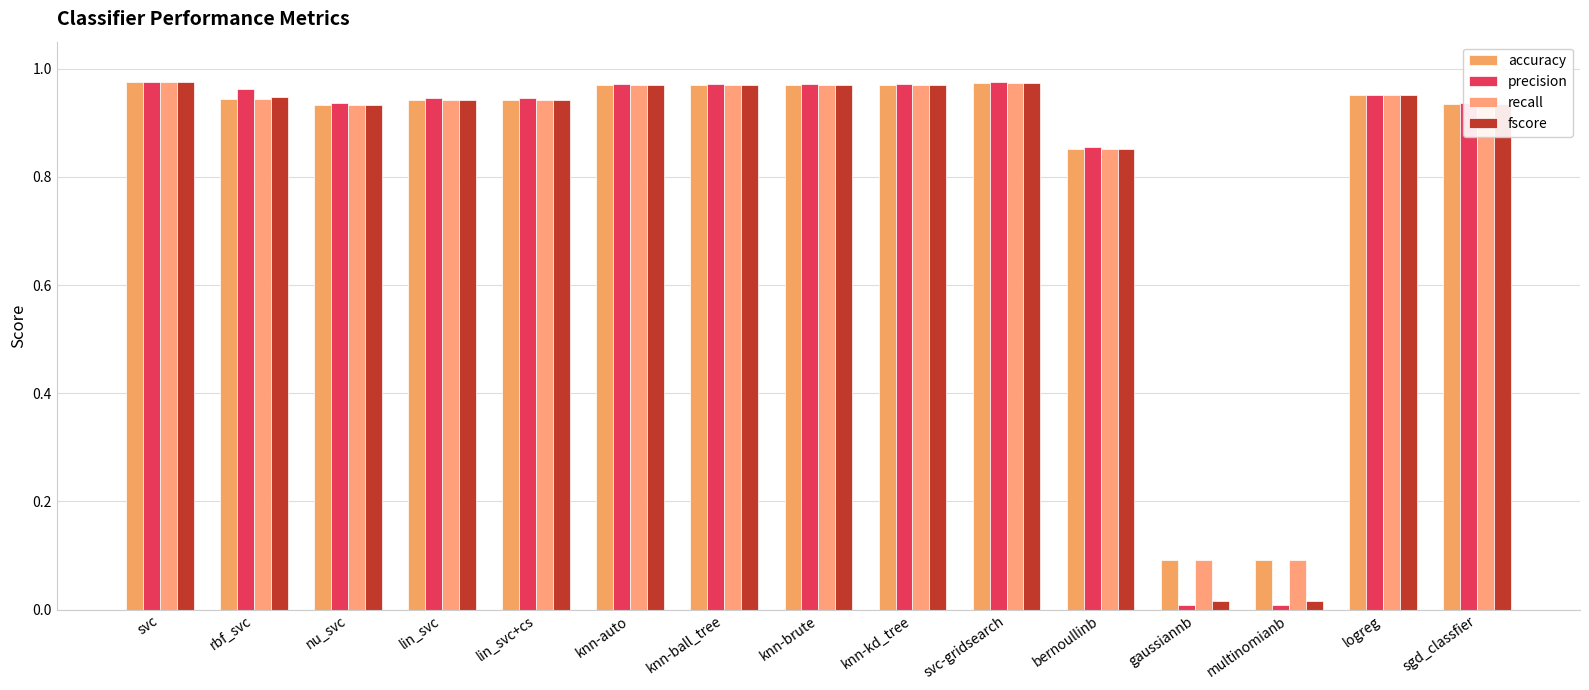

How many distinct data groups are displayed?

4